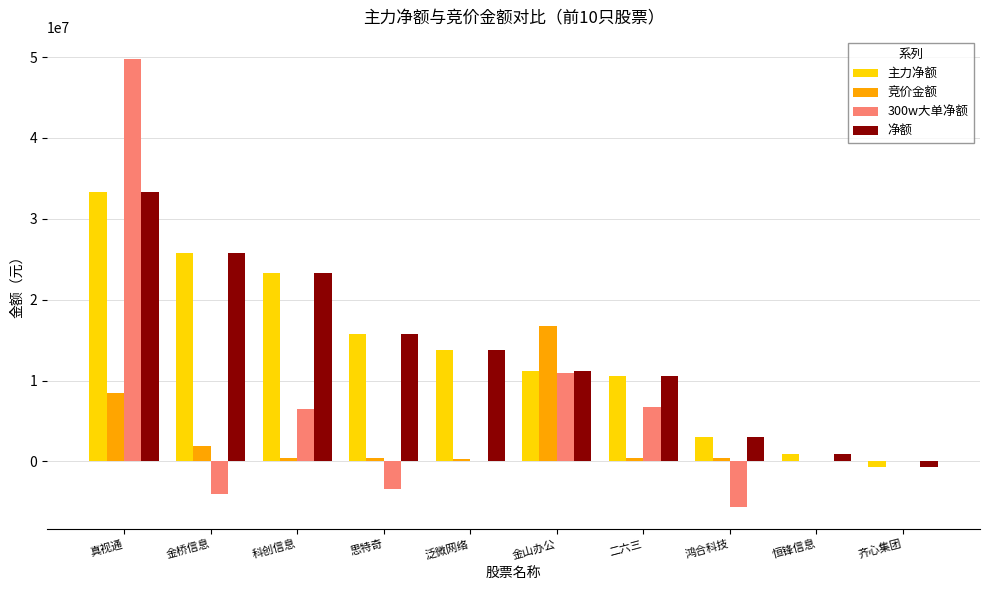

What is the sum of all 竞价金额 values?

29418710